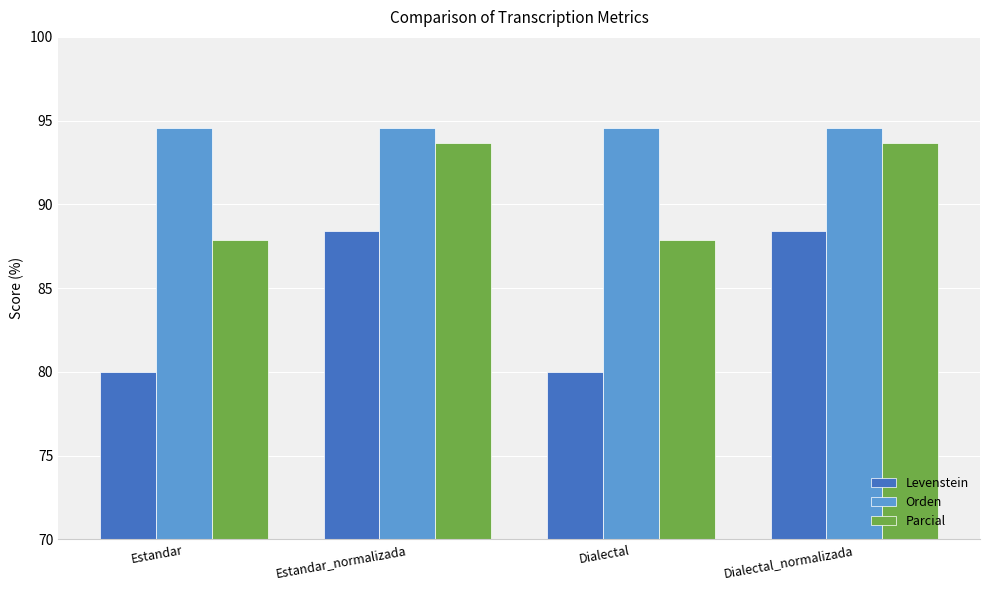

What is the label of the 1st bar from the right?

Dialectal_normalizada